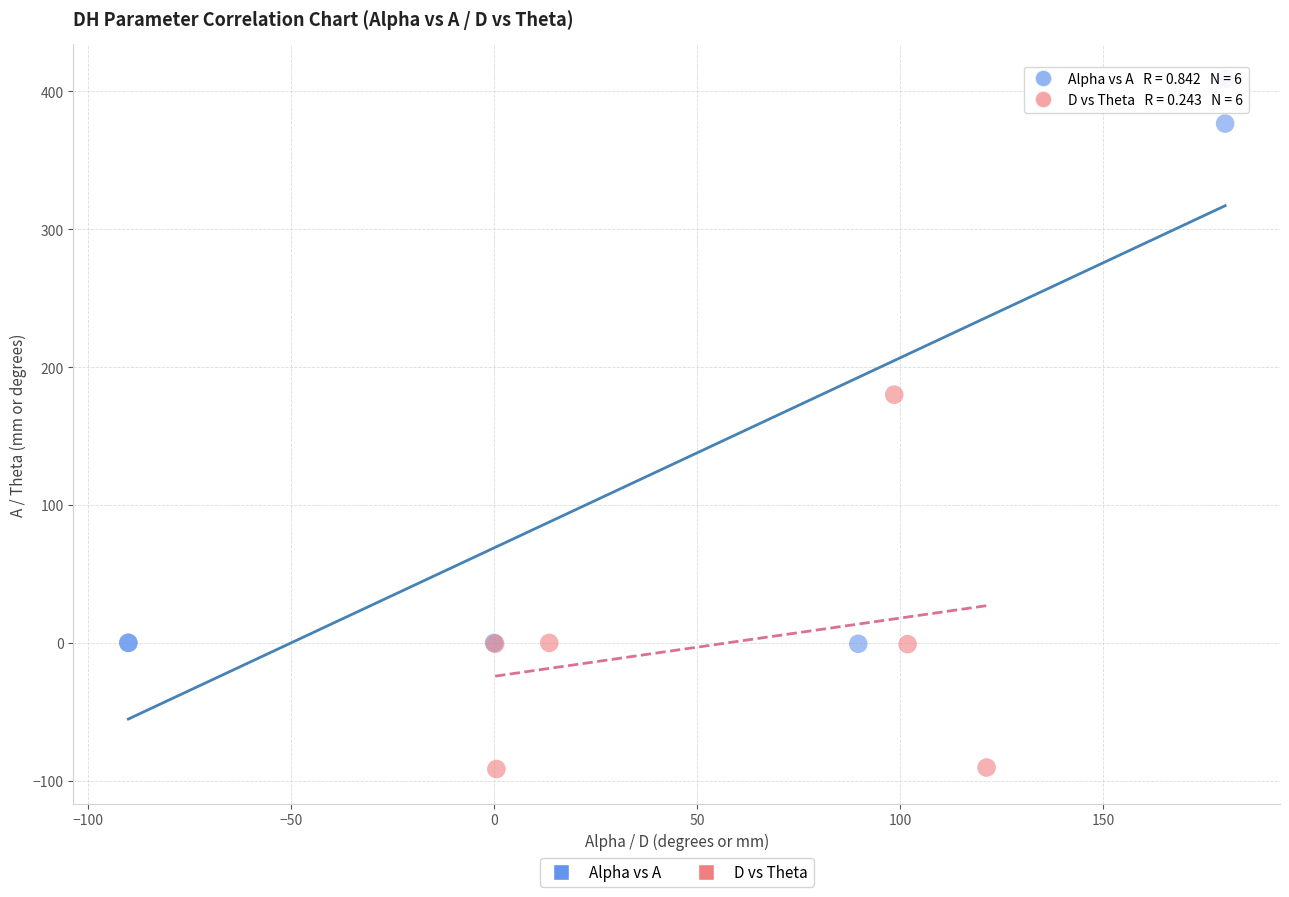

Which series has the largest Y range (max minus min)?

Alpha vs A